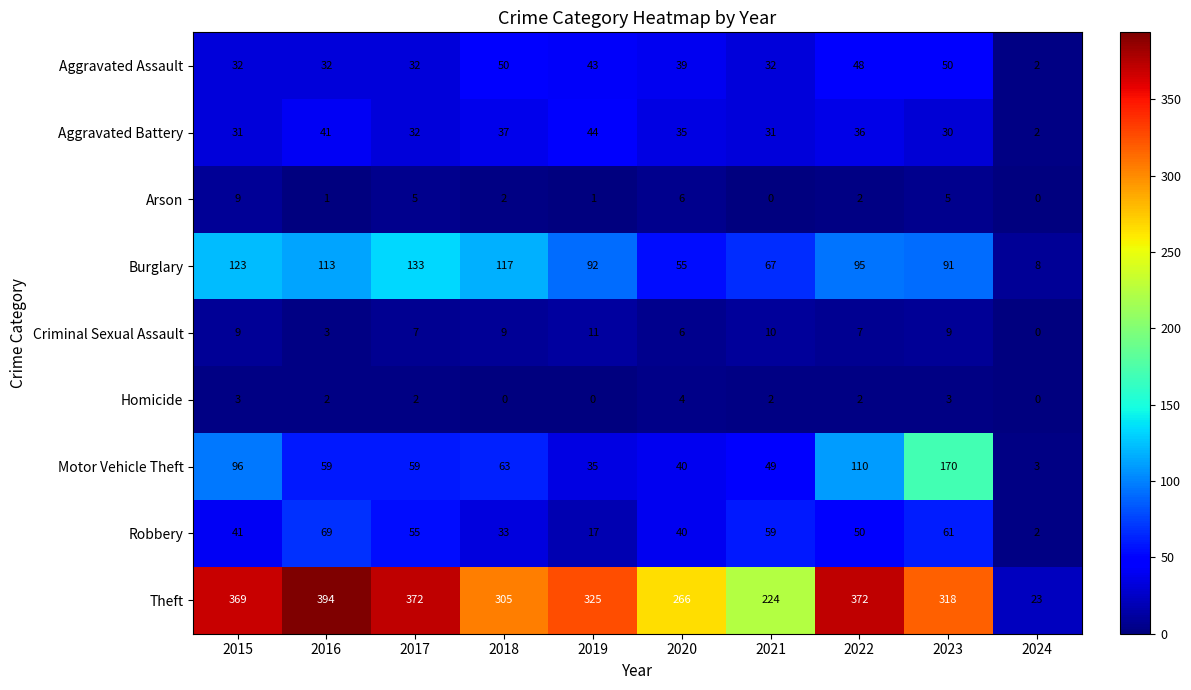

What is the sum of all Robbery values?

427